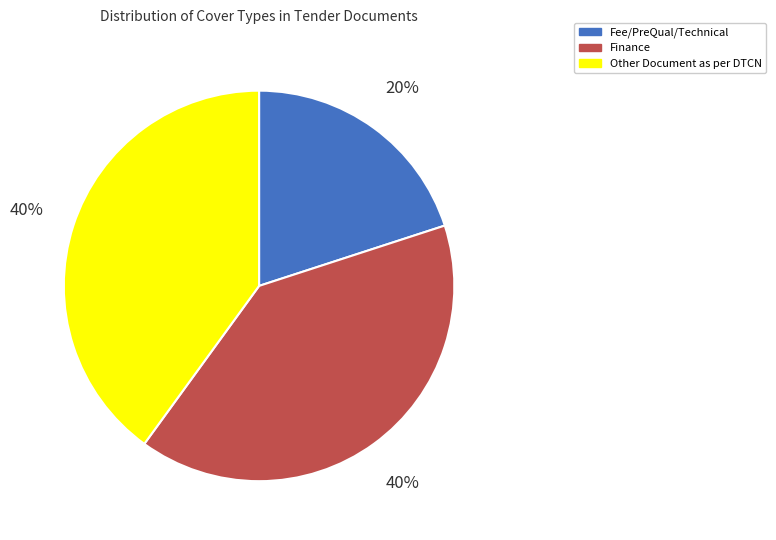

Count the number of slices in the pie.

3